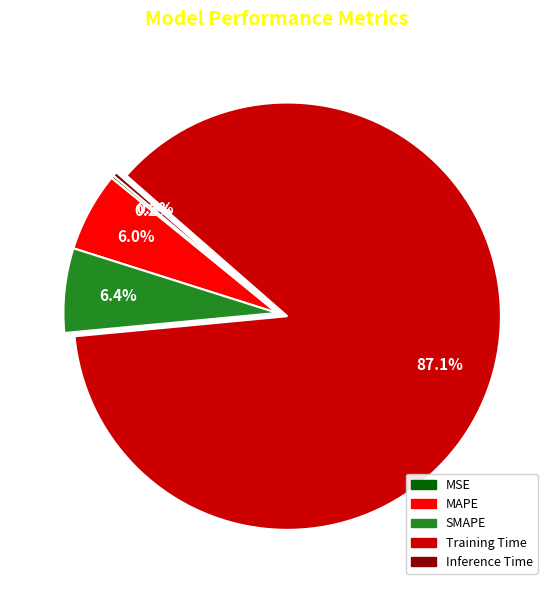

To the nearest percent, what is the average slice percentage?

20%